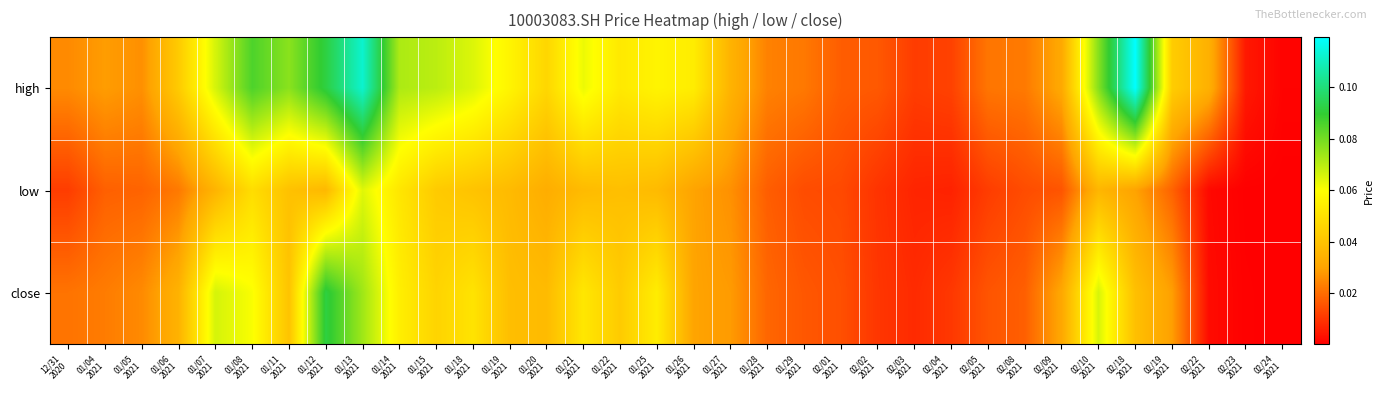

At which category is the sum across all series the highest?

01/13
2021